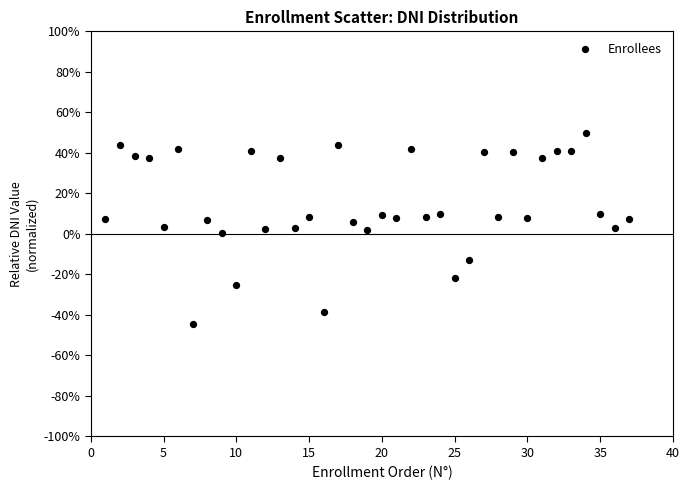

What is the range of X values (max minus min)?

36.0